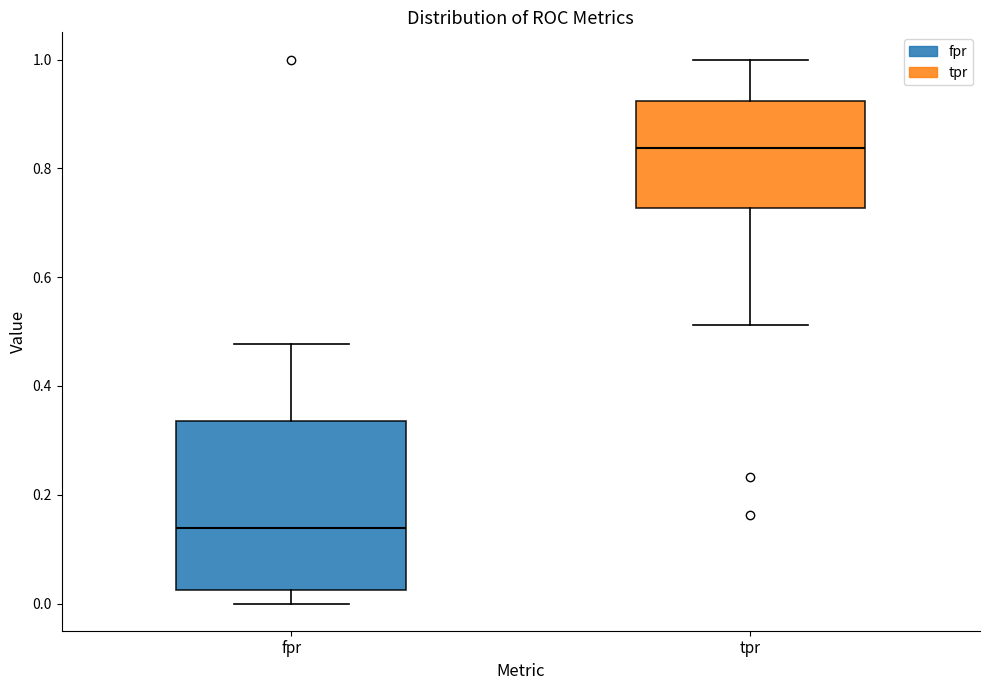

Reading left to right, read every box against the y-axis: the position of its median line, the range the box covers, and the ends of its whiskers. The values are not printed on the chart, so give them approximately, as read against the axis.

fpr: median 0.14, box 0.02 to 0.34, whiskers 0.00 to 0.48
tpr: median 0.84, box 0.72 to 0.92, whiskers 0.52 to 1.00